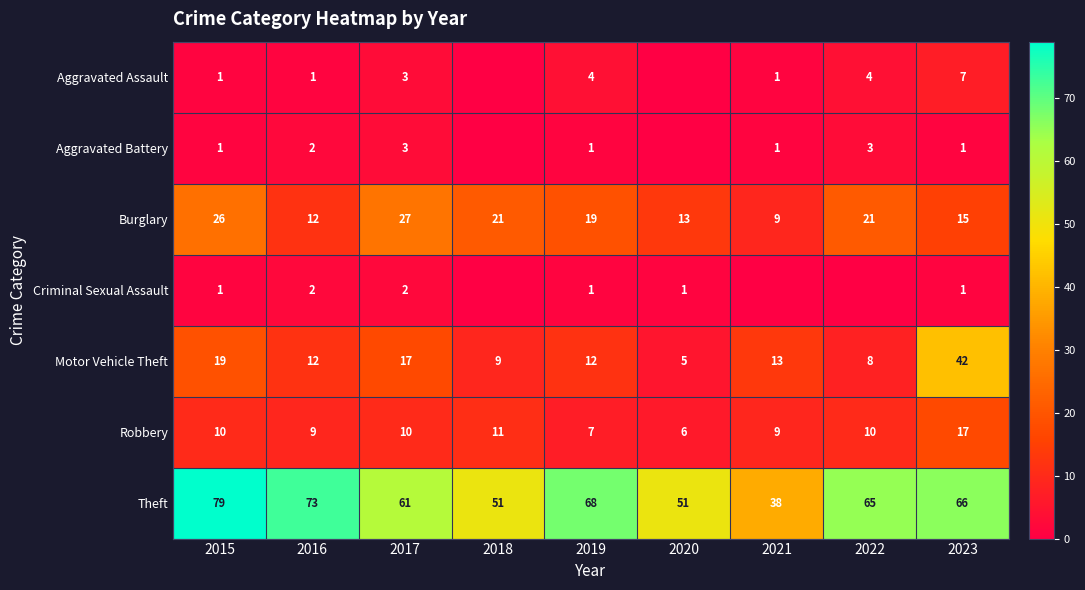

The value of Robbery at 2015 is 5. True or false?

False